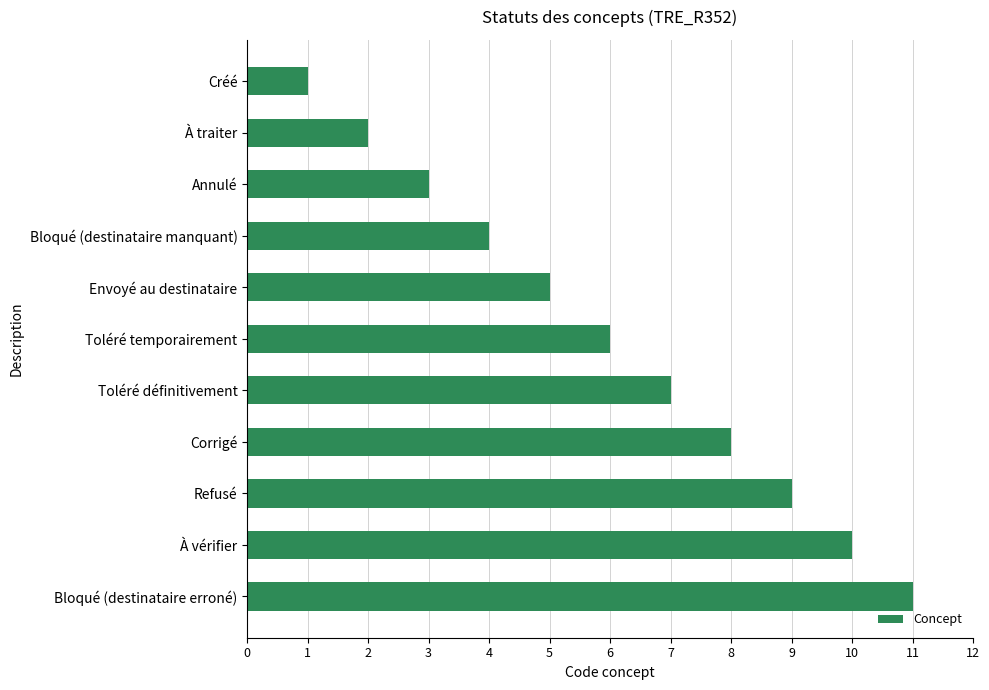

What is the average value?

6